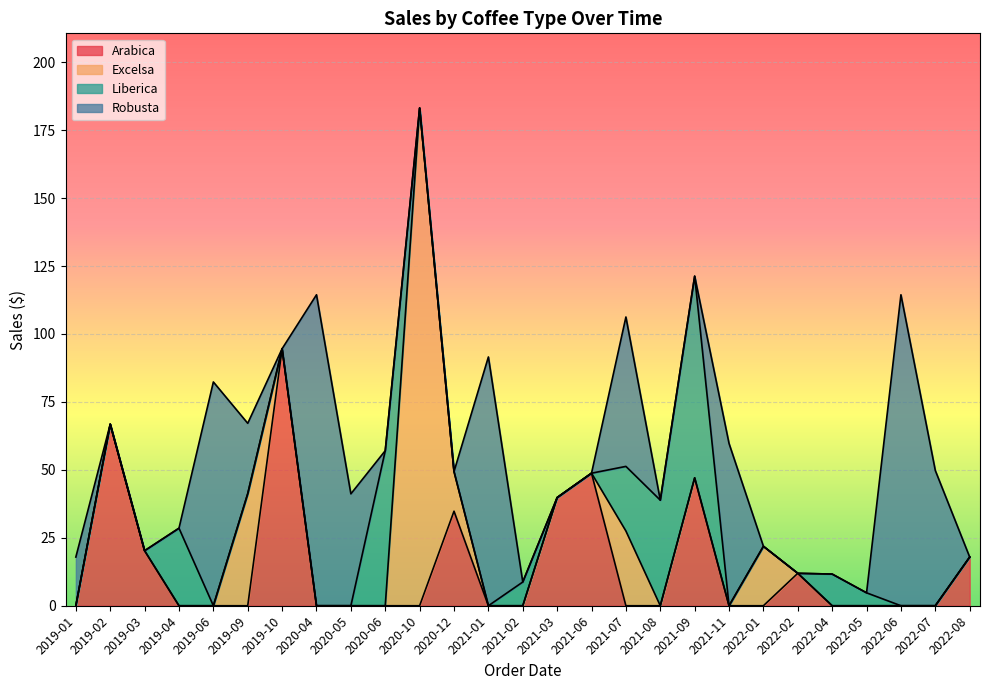

List the series in order of their peak value, lowest first.

Liberica, Arabica, Robusta, Excelsa